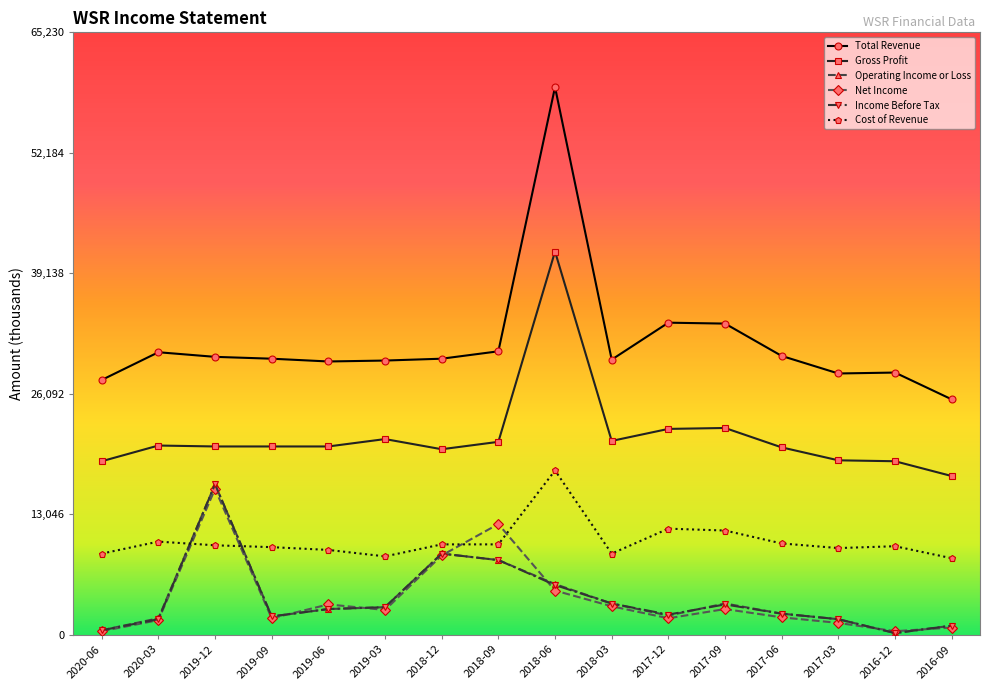

How many lines are shown in the chart?

6